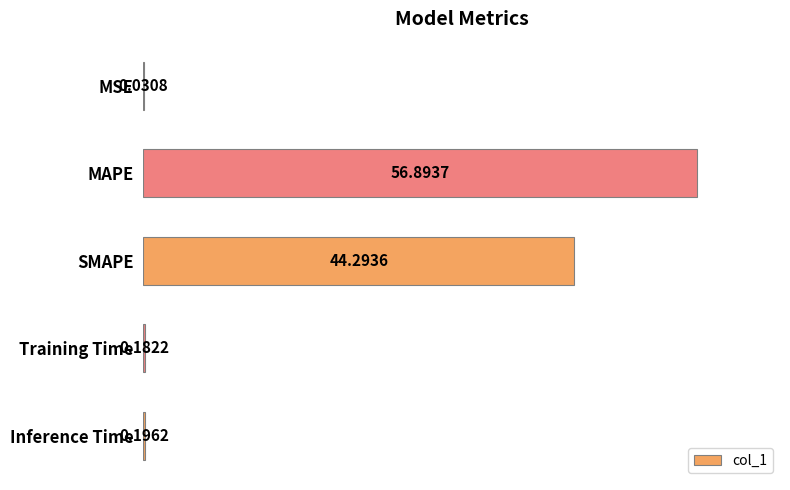

What is the sum of all values?

101.6